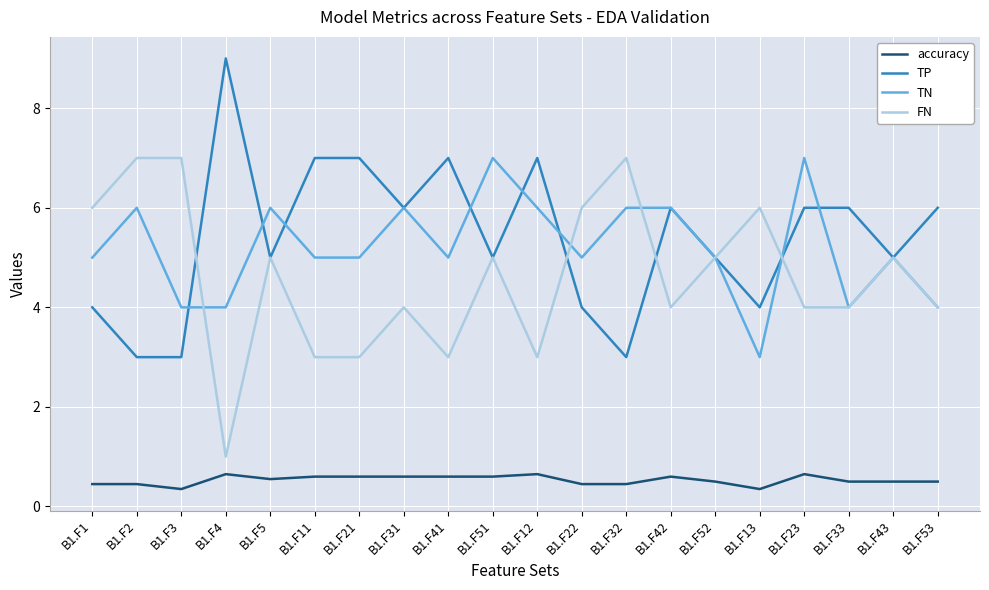

What is the greatest value displayed?

9.0